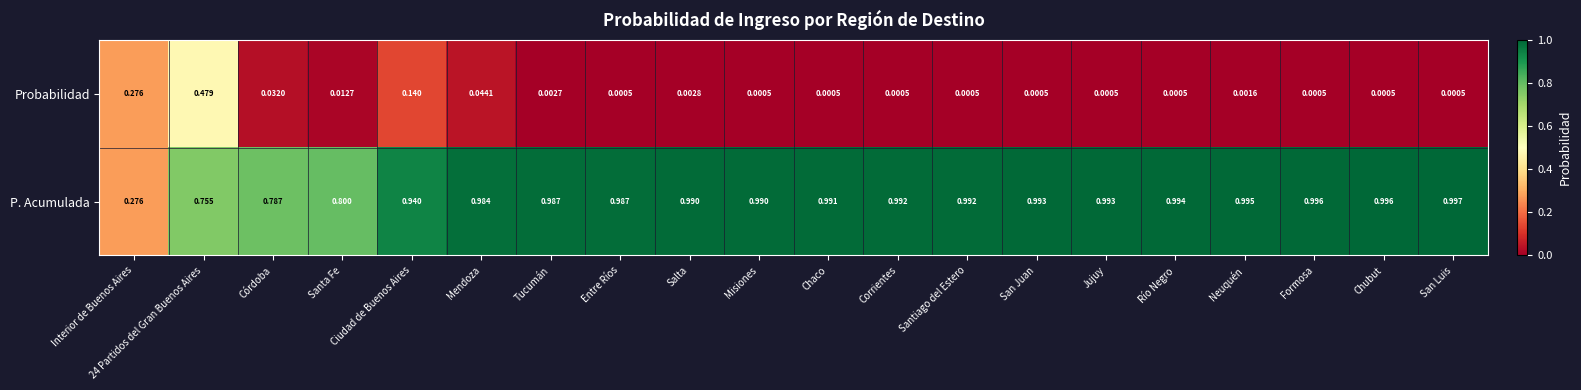

At Tucumán, list the series in order from largest to smallest.

P. Acumulada, Probabilidad